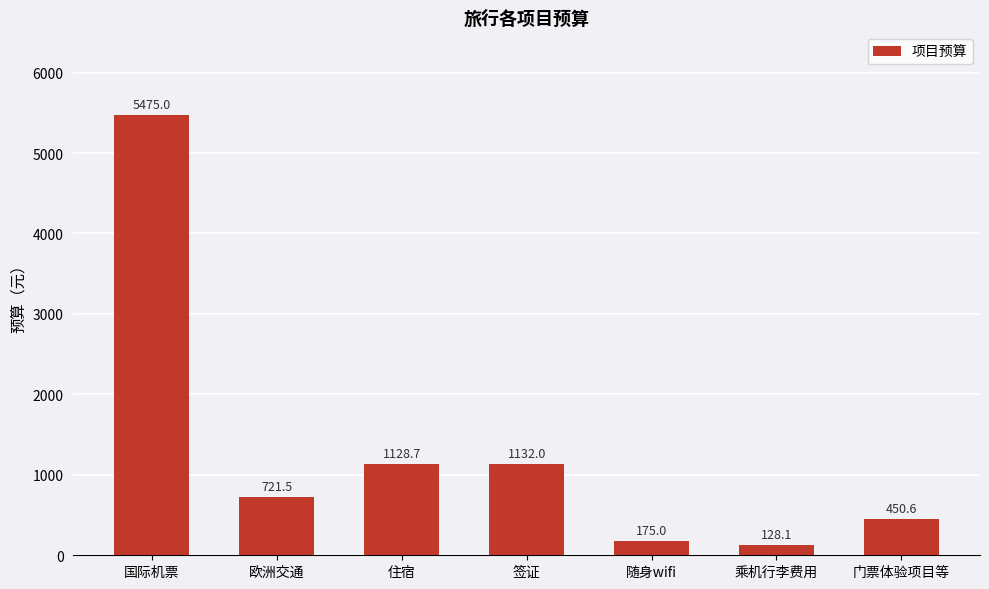

What is the value of the 4th bar from the left?

1132.0